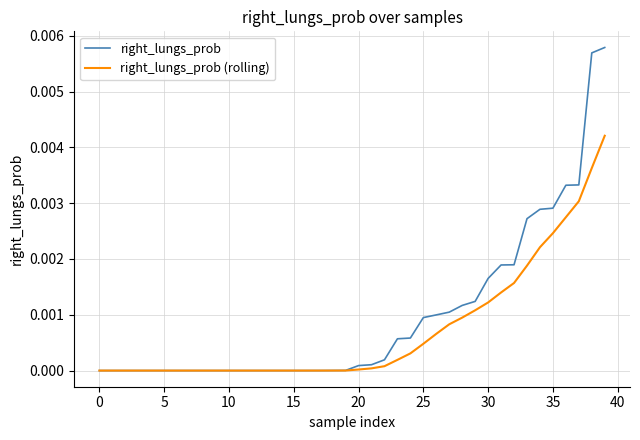

Which series has the widest spread of values?

right_lungs_prob